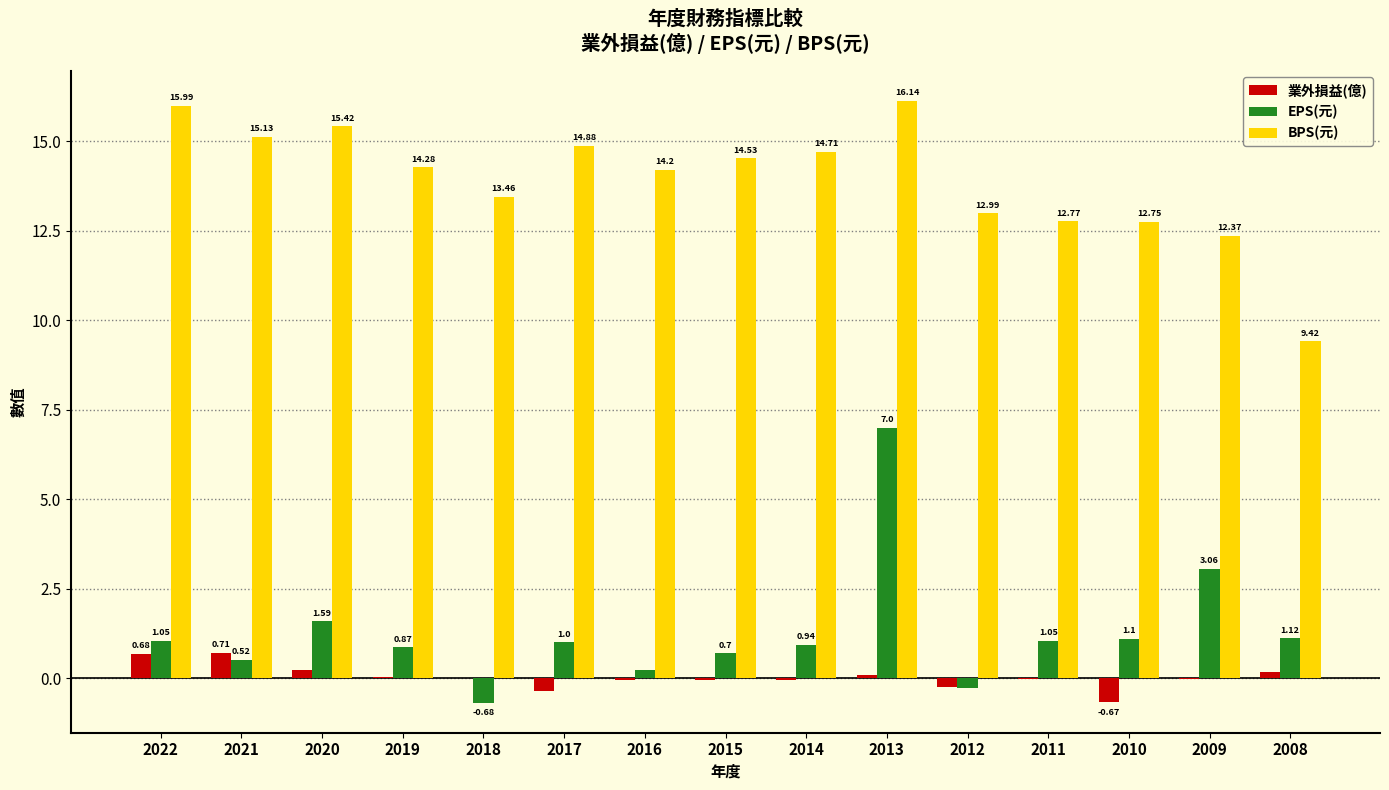

What is the sum of the BPS(元) values at 2016 and 2020?

29.6